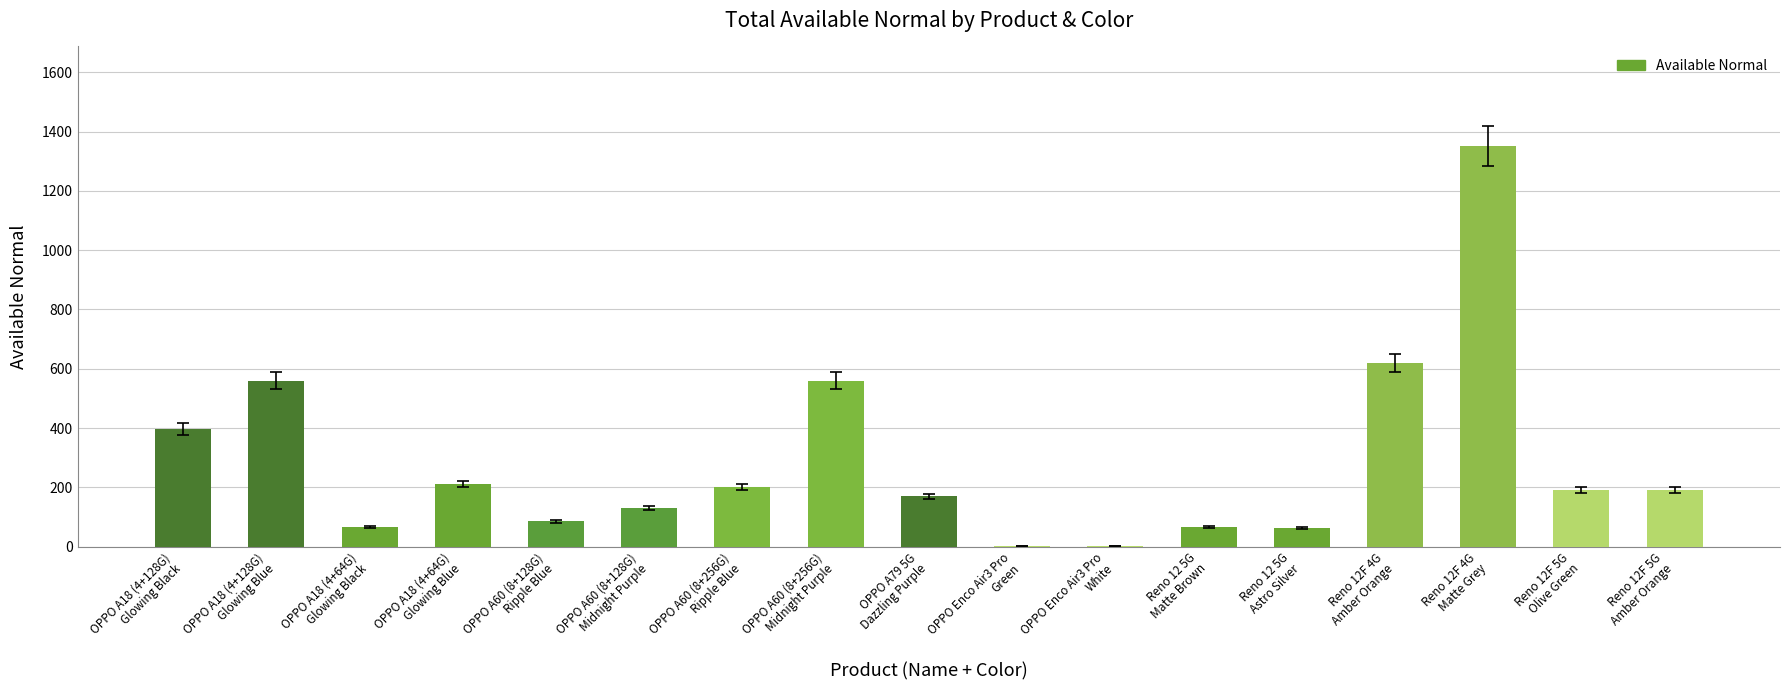

What is the sum of all values?

4862